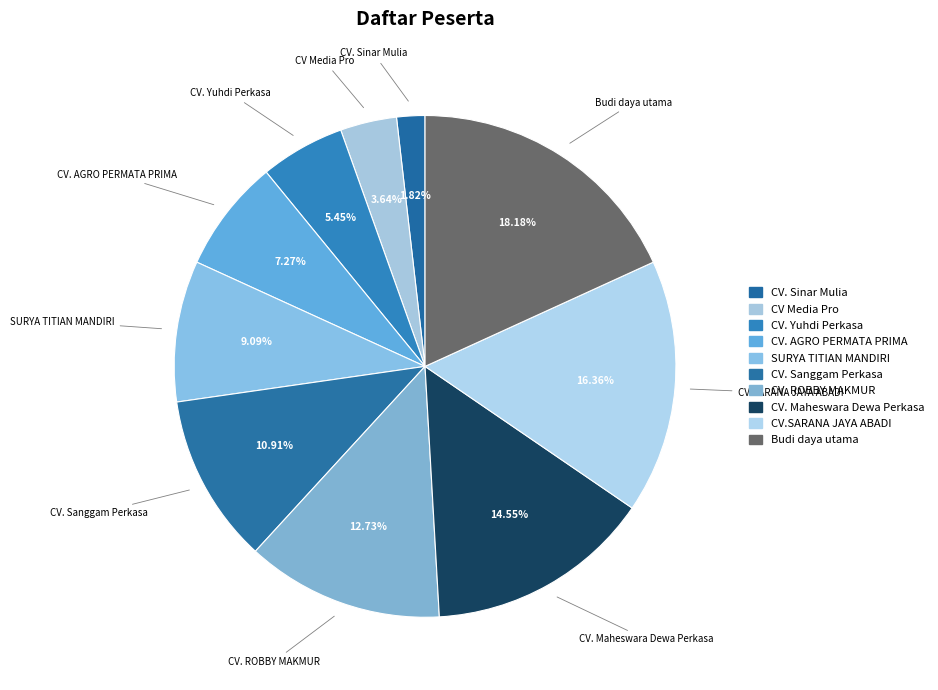

Is there a majority slice in this chart?

No